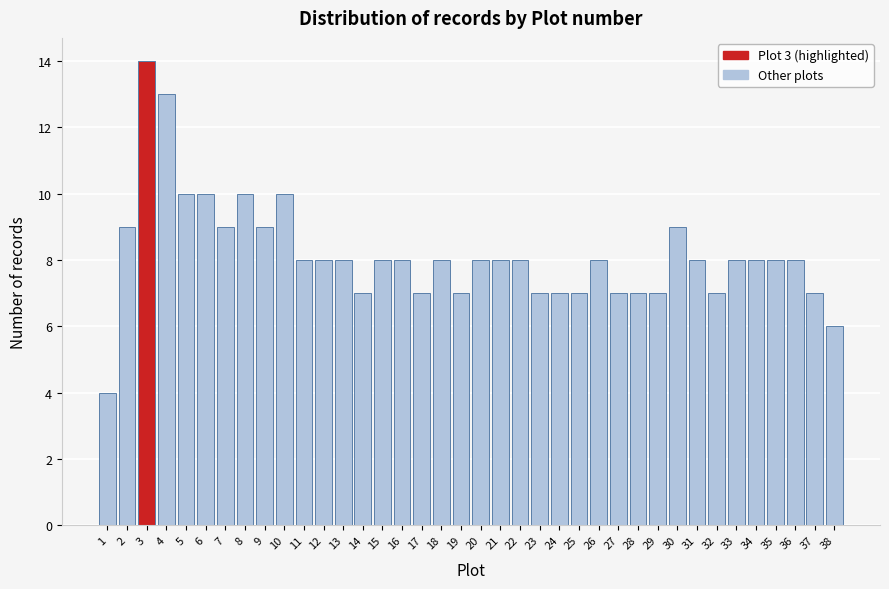

What is the sum of all values?

310